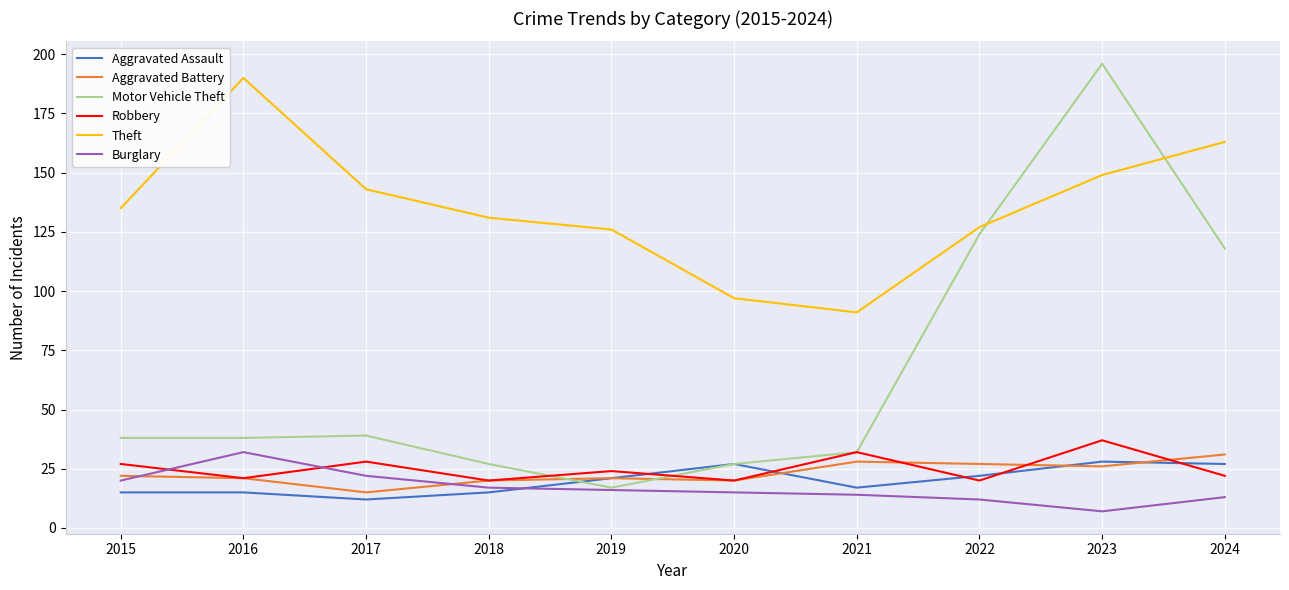

What is the spread (max minus min) of values at 2023?

189